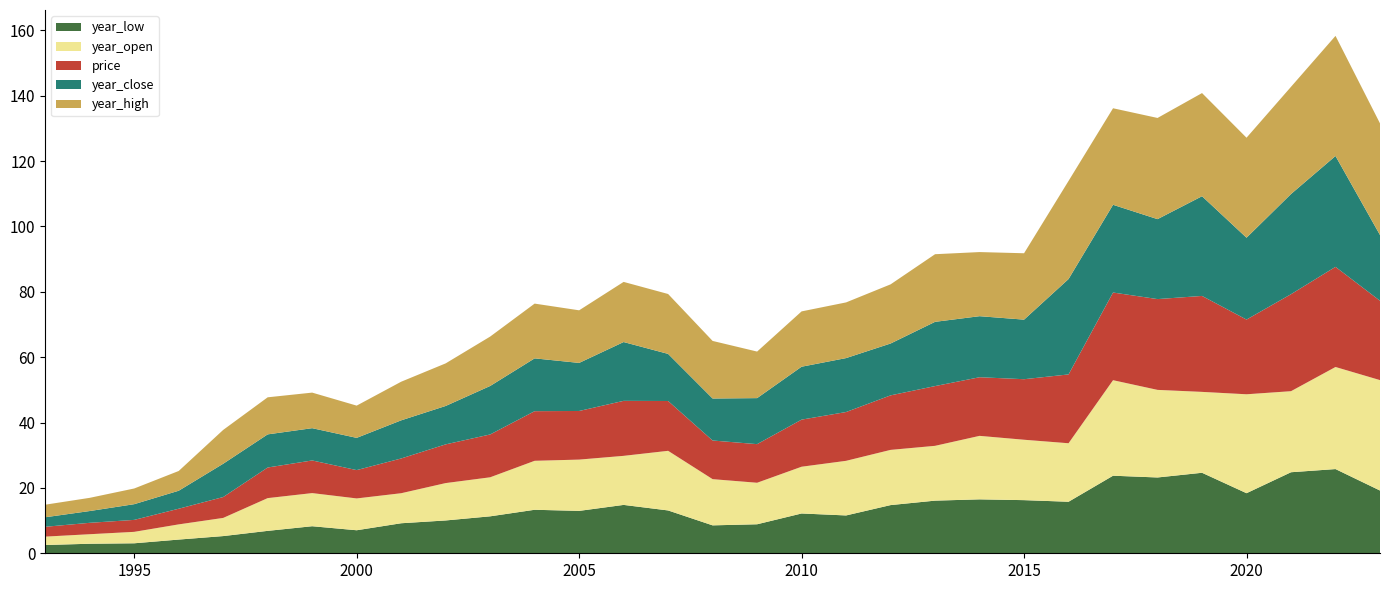

Reading right to left, what are all the values shown in this chart?

year_low: 19.2	25.8	24.8	18.4	24.6	23.2	23.7	15.8	16.3	16.5	16.1	14.7	11.6	12.2	8.9	8.5	13.1	14.8	13.0	13.3	11.3	10.0	9.2	7.0	8.3	6.9	5.3	4.2	3.1	2.9	2.5
year_open: 33.8	31.2	24.8	30.3	24.8	26.8	29.2	17.9	18.5	19.4	16.8	16.9	16.7	14.3	12.7	14.1	18.2	15.0	15.7	15.0	11.9	11.4	9.2	9.7	10.1	10.0	5.6	4.6	3.5	2.9	2.6
price: 24.3	30.6	29.7	22.9	29.4	27.8	26.8	21.1	18.5	17.9	18.3	16.7	14.9	14.4	11.8	11.8	15.2	16.8	14.9	15.2	13.1	11.8	10.6	8.7	10.0	9.4	6.4	4.8	3.7	3.5	3.0
year_close: 20.1	33.9	30.7	25.0	30.5	24.5	26.8	29.2	18.2	18.7	19.7	15.9	16.5	16.2	14.1	12.9	14.4	18.0	14.7	16.2	14.8	11.8	11.7	9.9	9.9	10.1	10.2	5.5	4.8	3.6	2.9
year_high: 34.2	36.8	32.8	30.6	31.6	31.0	29.5	30.0	20.3	19.6	20.7	18.1	17.0	16.9	14.2	17.6	18.3	18.4	16.1	16.8	15.1	13.0	11.8	9.9	10.9	11.3	10.4	6.0	4.8	4.0	3.8